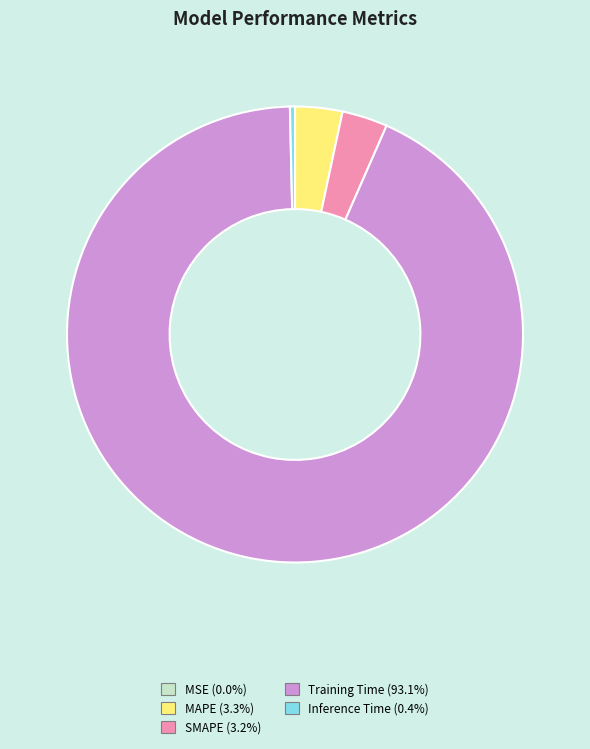

The Training Time slice represents 93% of the pie. True or false?

True